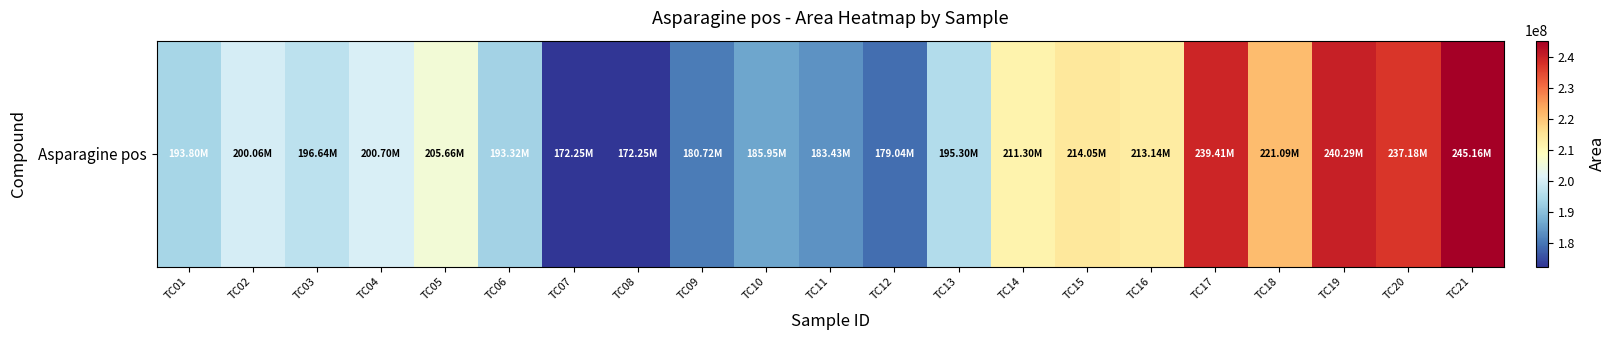

Is it true that the value at TC13 is 195298230?

True